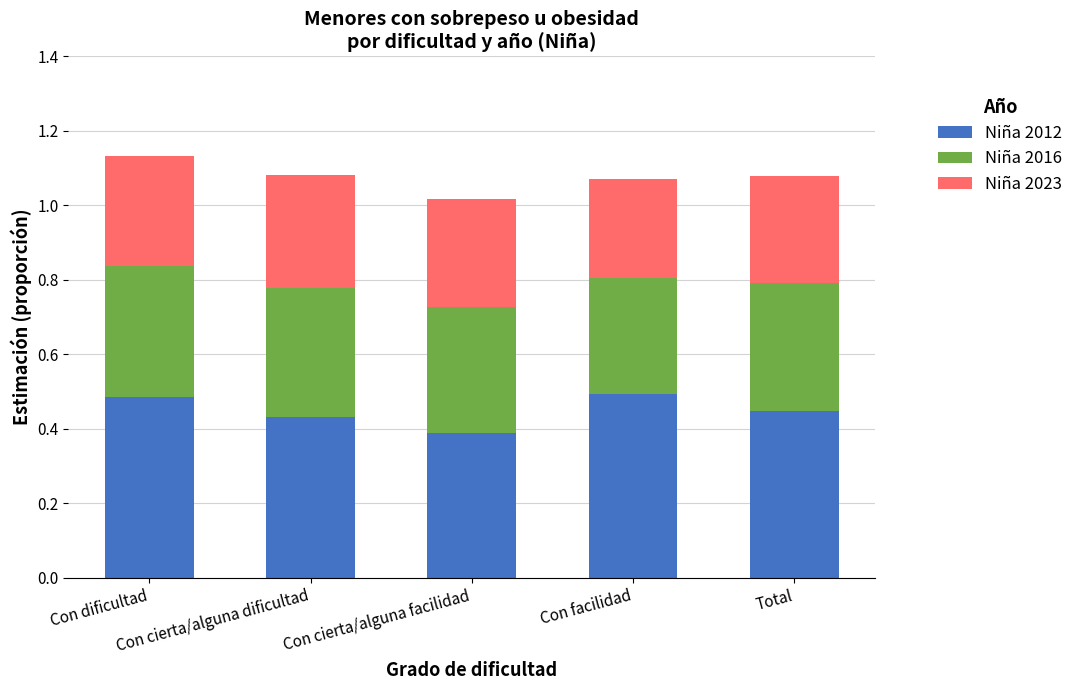

How many Niña 2012 values are between 0 and 1?

5